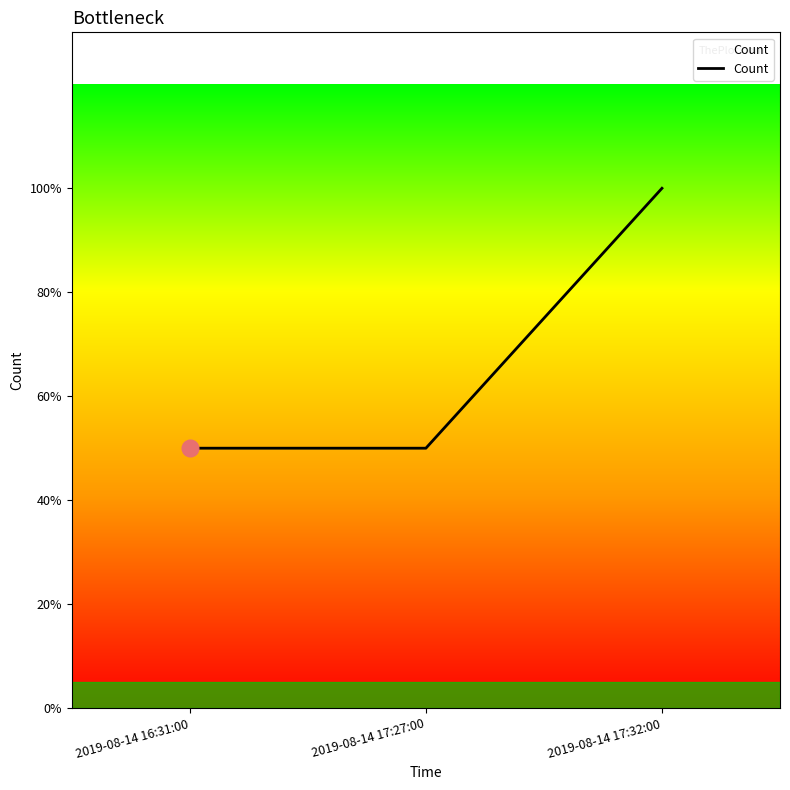

Where is the data nearest to the value 1?

2019-08-14 16:31:00